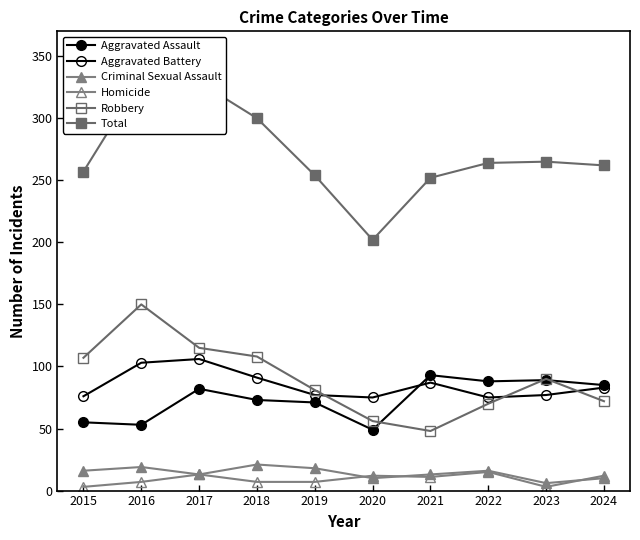

Which series has the largest total across all categories?

Total